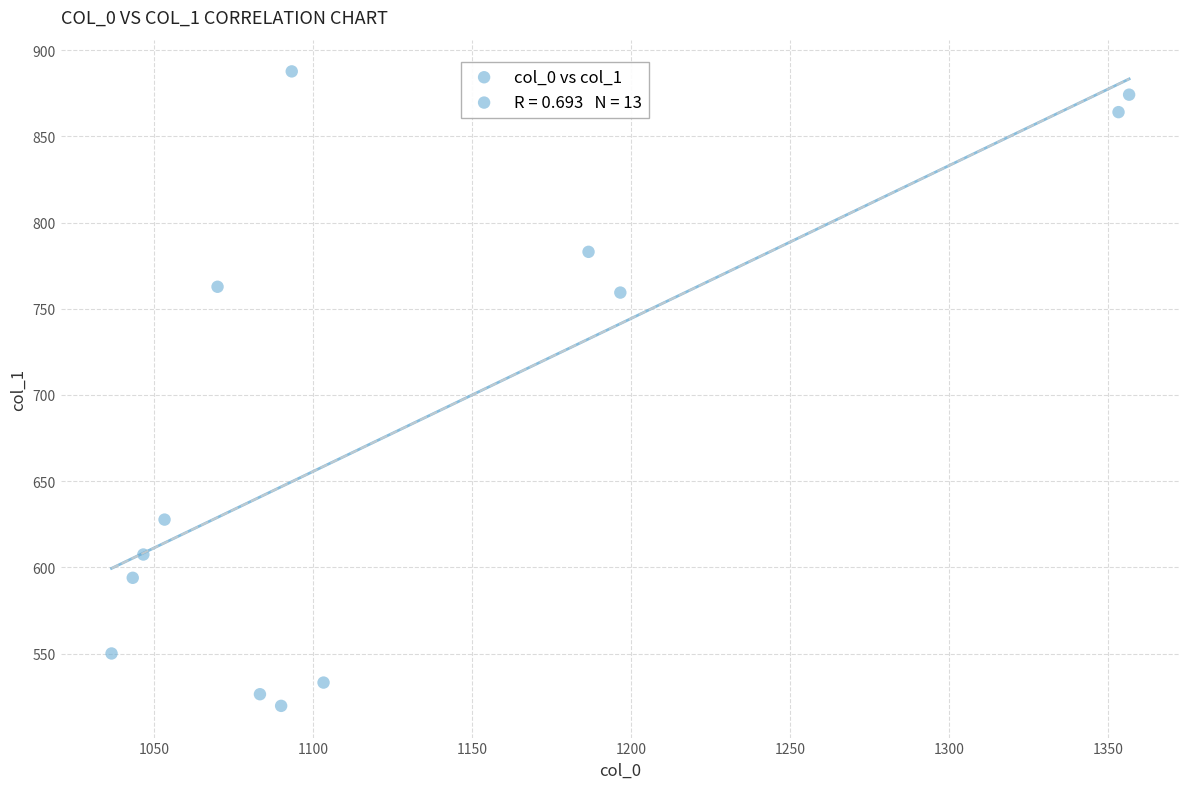

What is the range of X values (max minus min)?

320.0